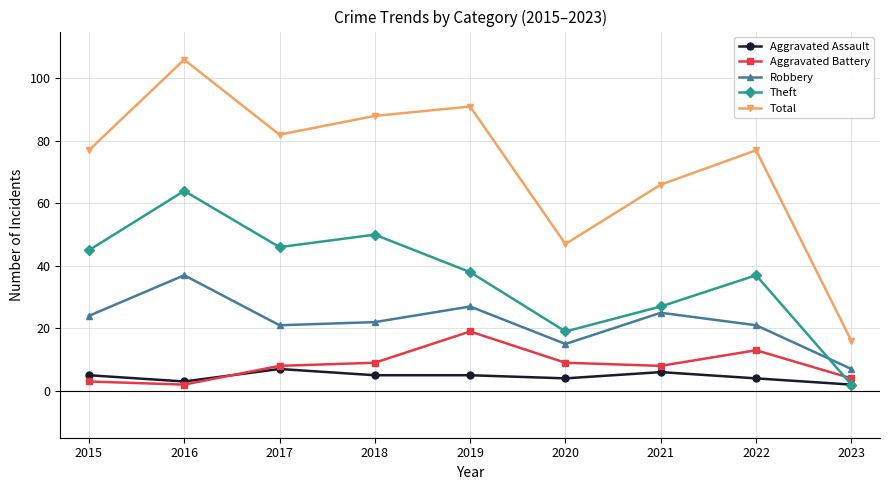

The value of Aggravated Battery at 2015 is 3. True or false?

True